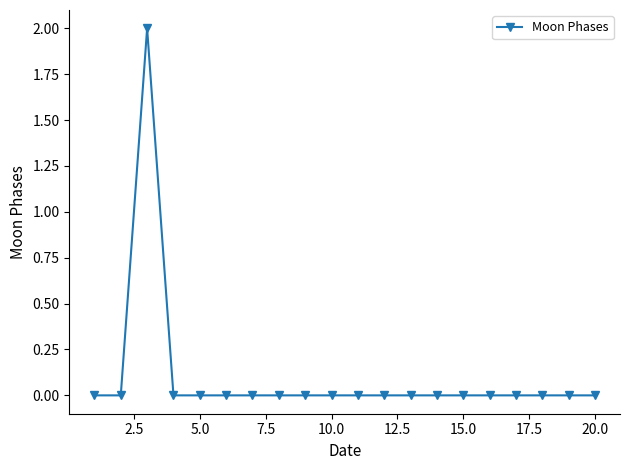

True or false: there are more than 0 points higher than both neighbors.

True